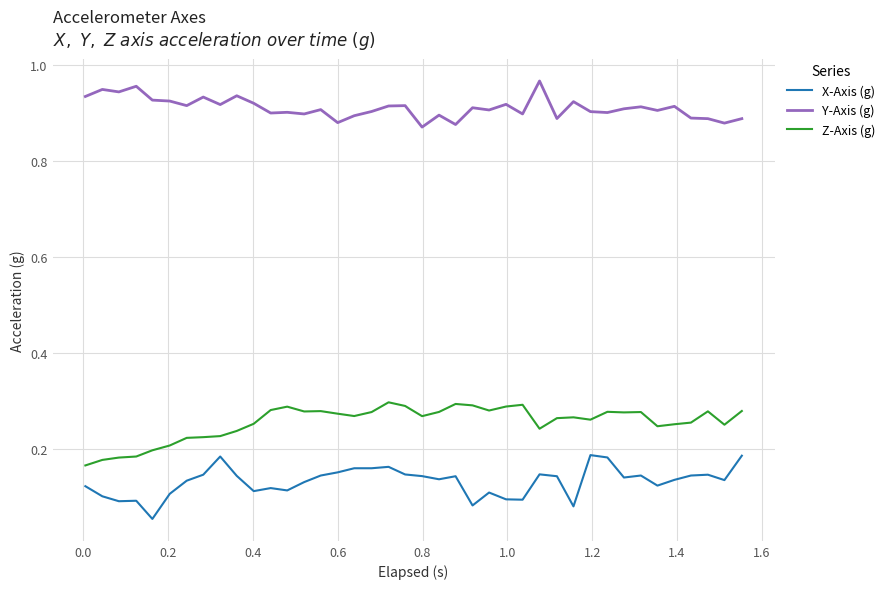

Which series has the largest total across all categories?

Y-Axis (g)